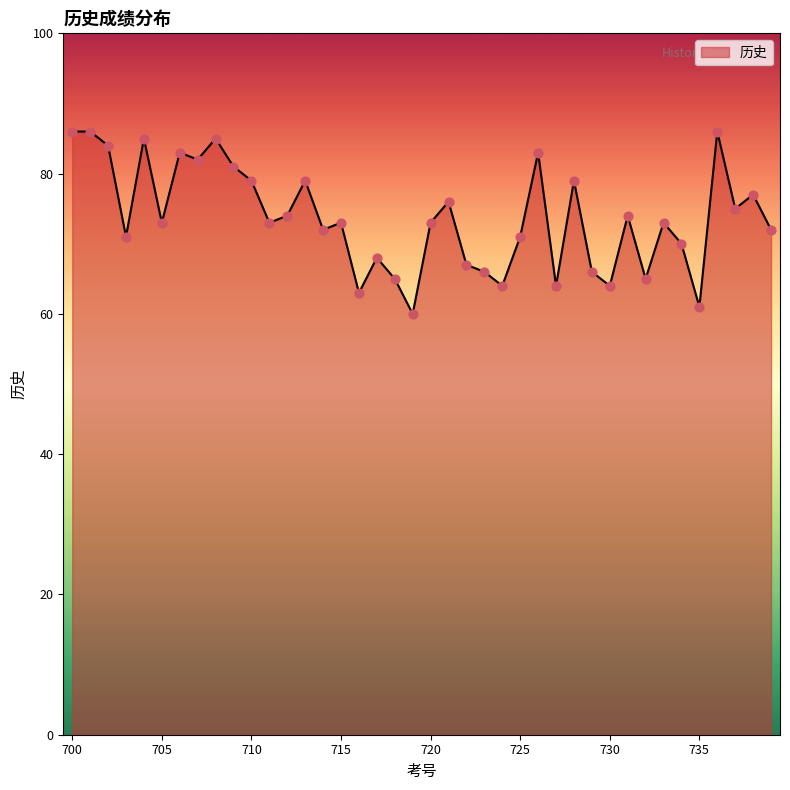

What is the smallest value displayed?

60